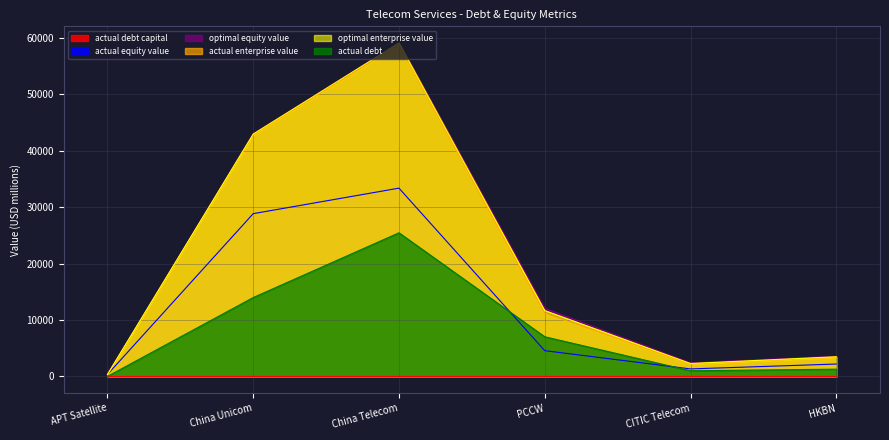

How many lines are shown in the chart?

6